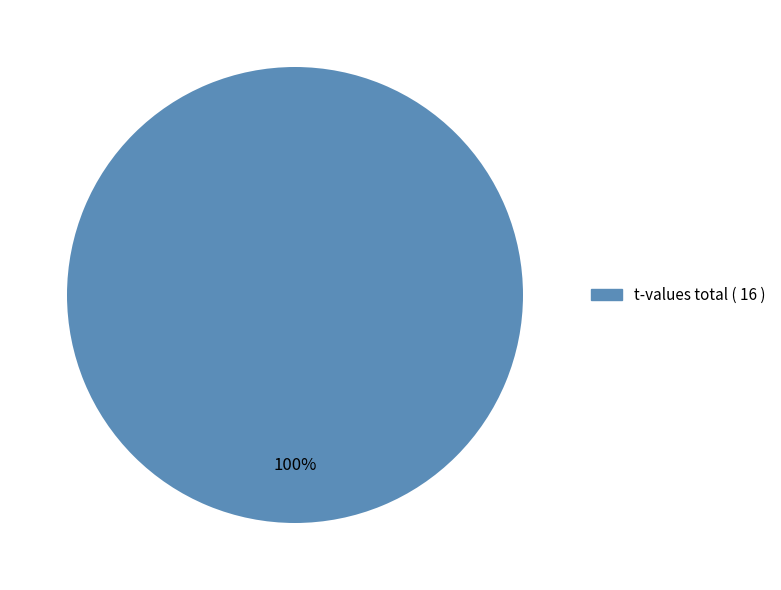

Is there a majority slice in this chart?

Yes